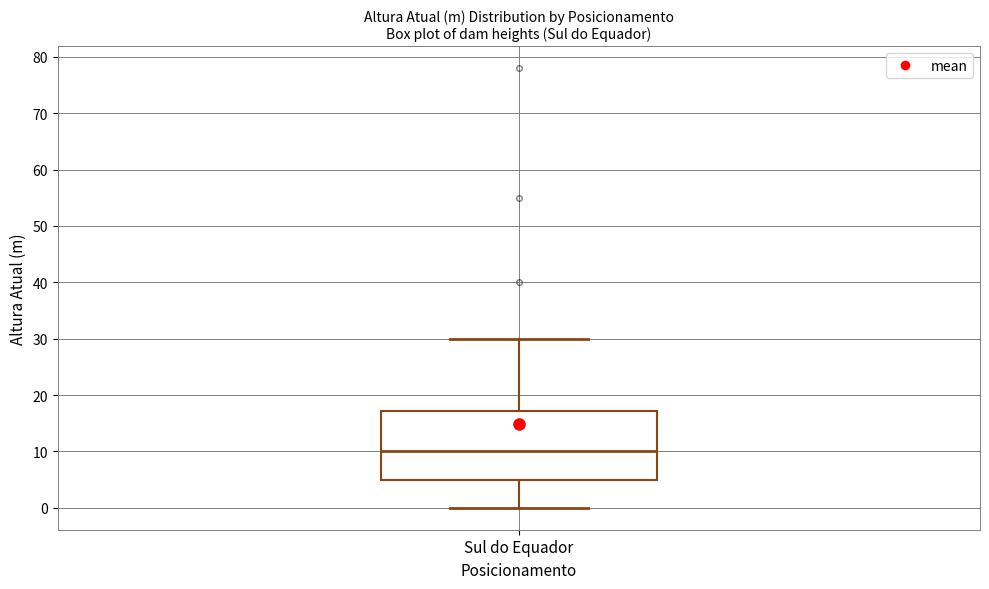

Where does the median line of the box for Sul do Equador sit on the y-axis? The values are not printed on the chart, so give them approximately, as read against the axis.

10